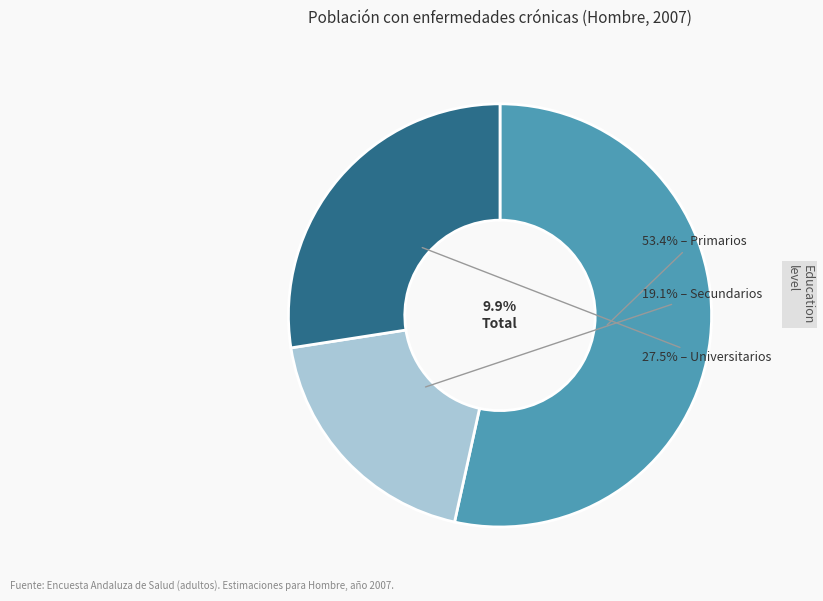

To the nearest percent, what portion does Secundarios represent?

19%